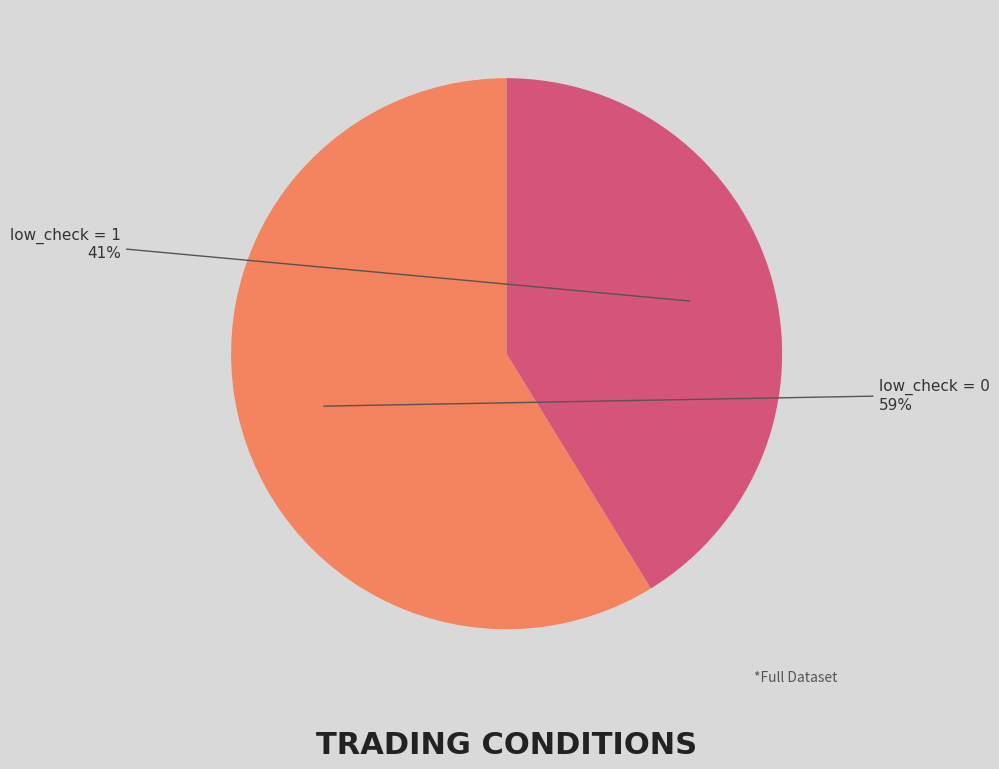

How many segments does this pie chart have?

2